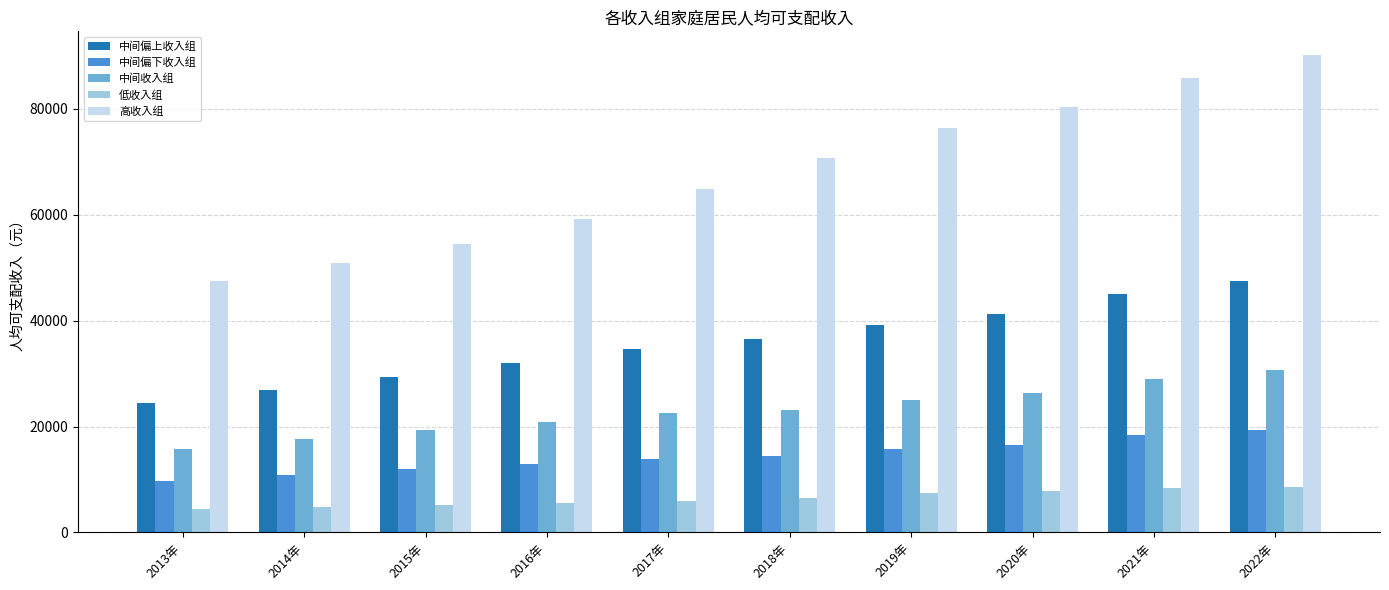

Rank the series by their maximum value, from lowest to highest.

低收入组, 中间偏下收入组, 中间收入组, 中间偏上收入组, 高收入组